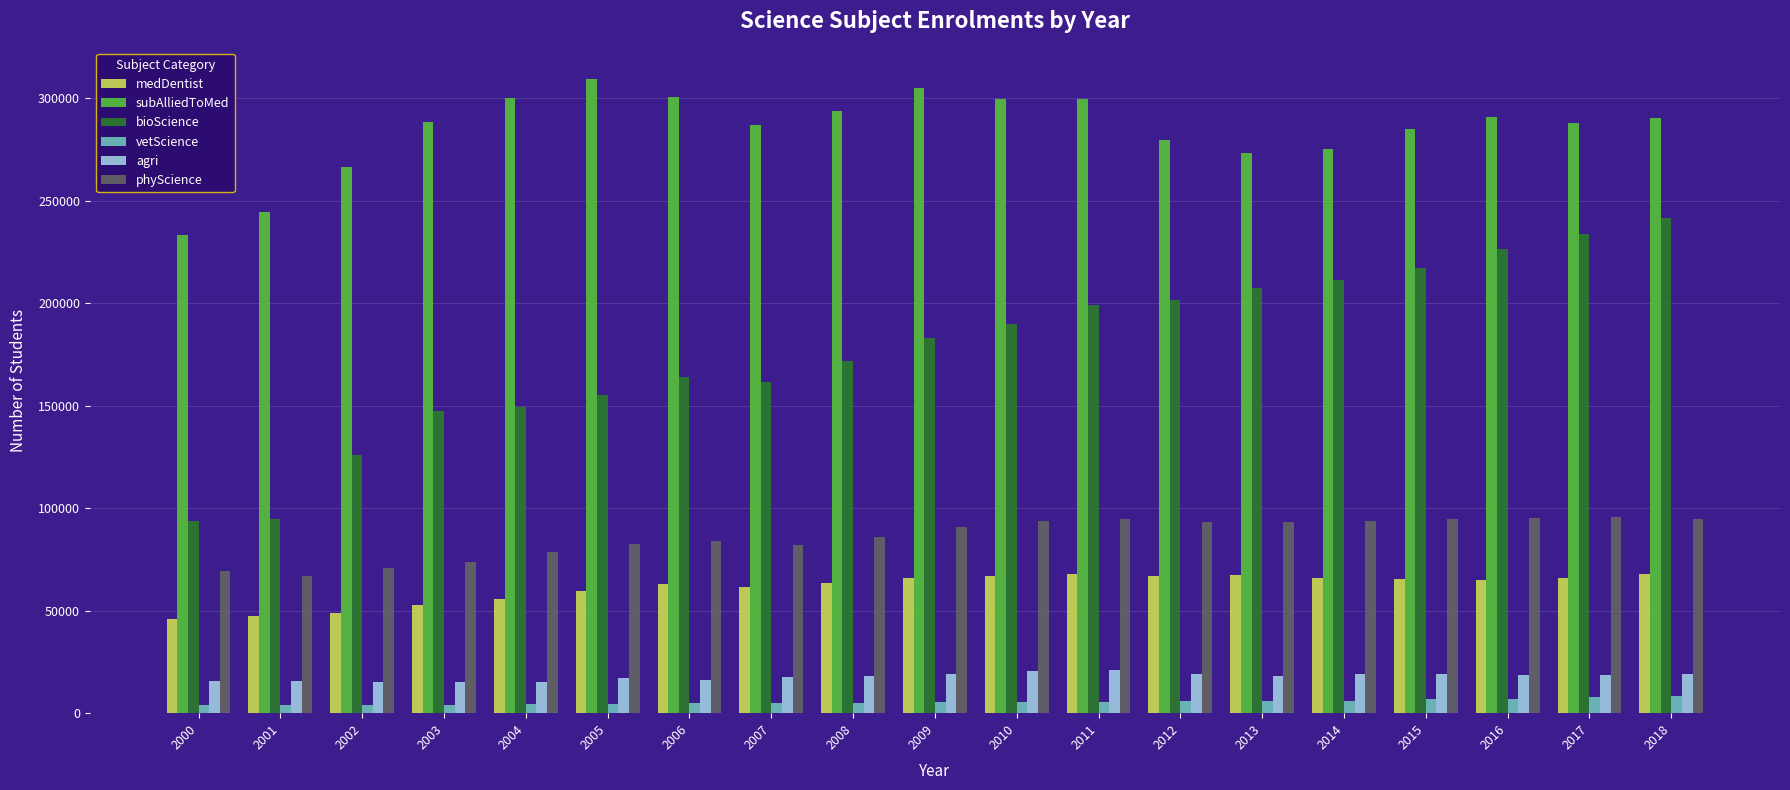

What is the lowest value of the bioScience series?

93730